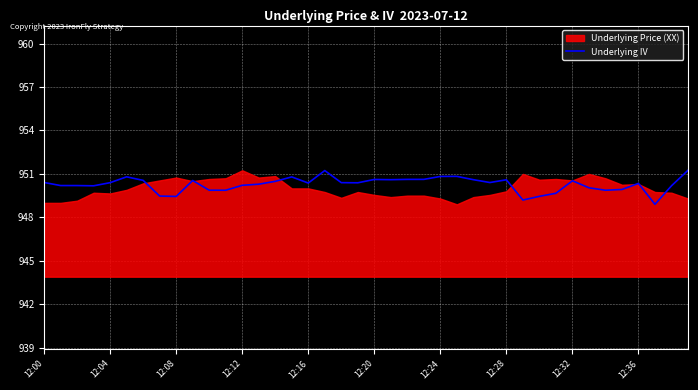

The value of Underlying IV at 12:20 is 218.0. True or false?

False